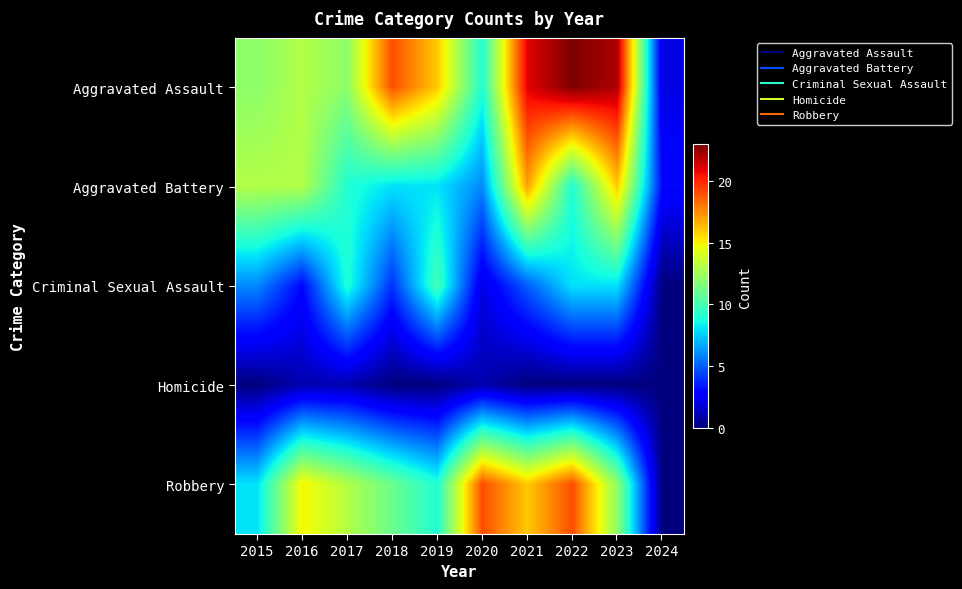

What is the spread (max minus min) of values at 2015?

13